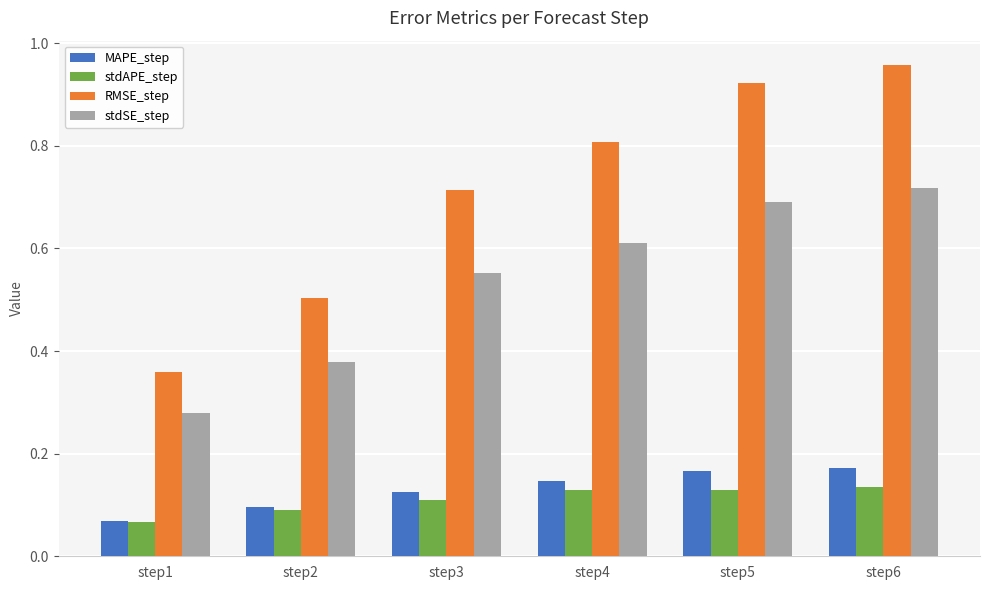

At how many categories does at least one series exceed 0?

6